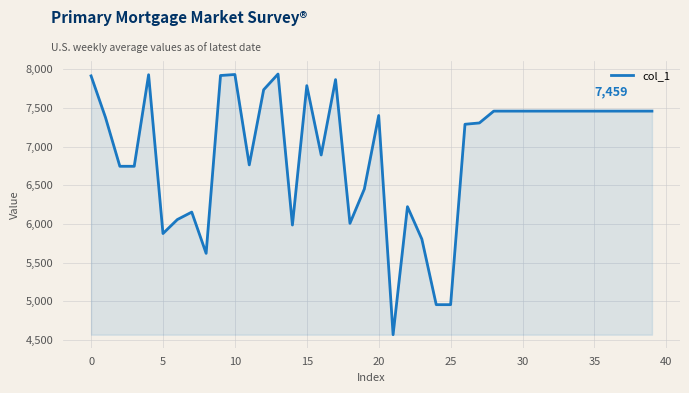

What is the difference between the maximum and minimum values?

3368